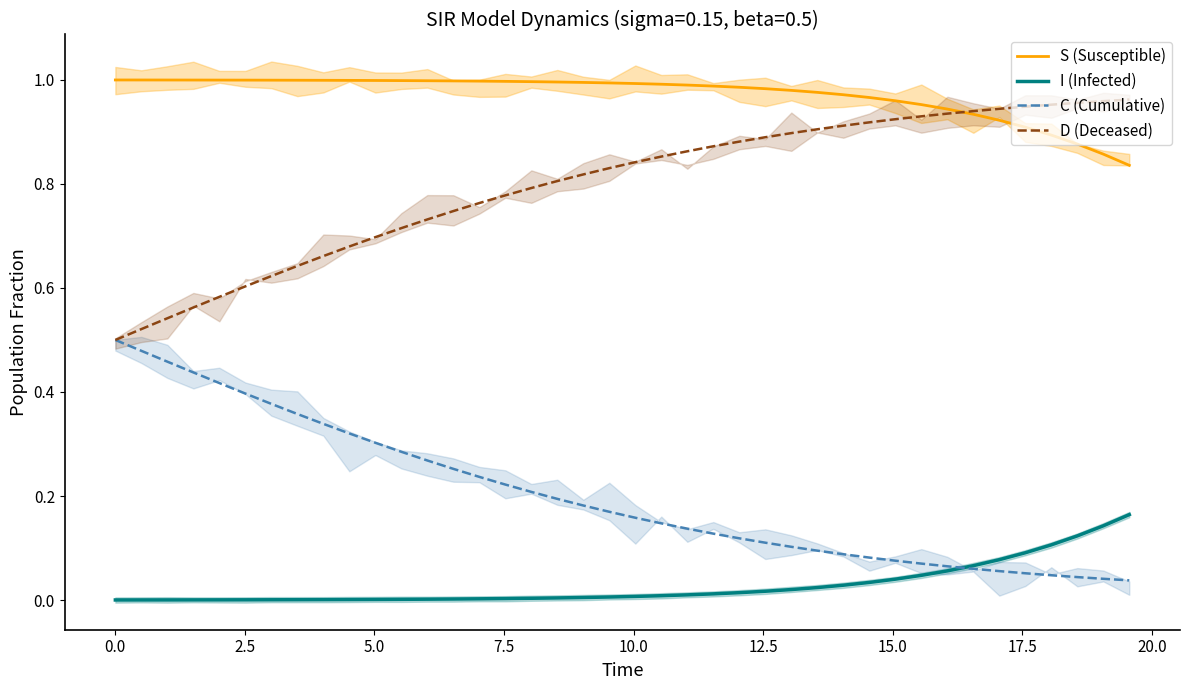

True or false: S (Susceptible) has more than 0 points higher than both neighbors.

False